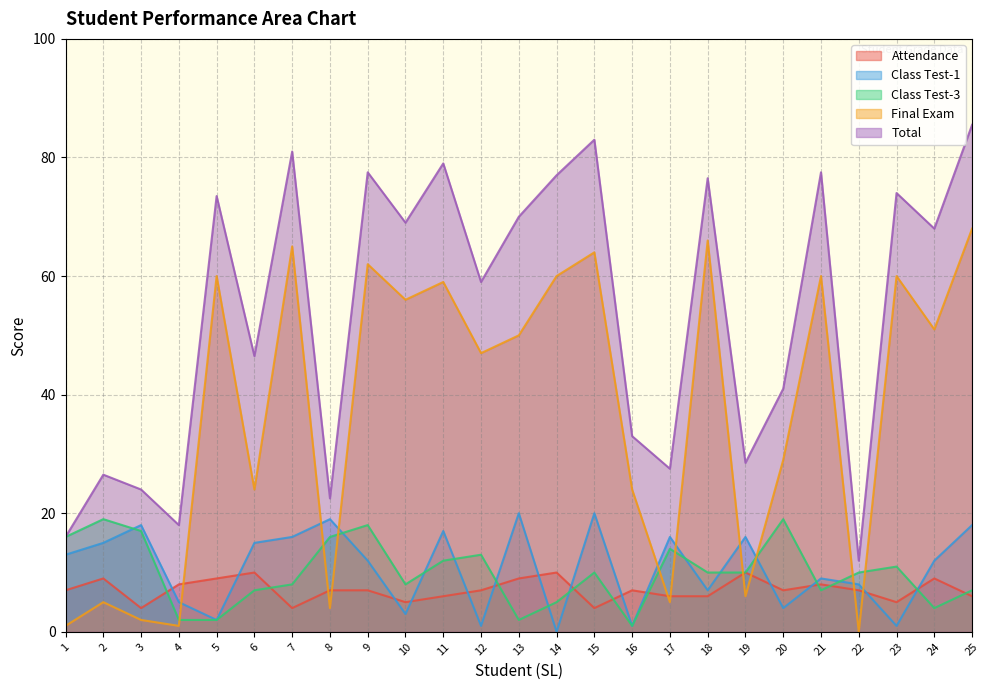

What is the value of the Attendance point at the 14th from the left?

10.0